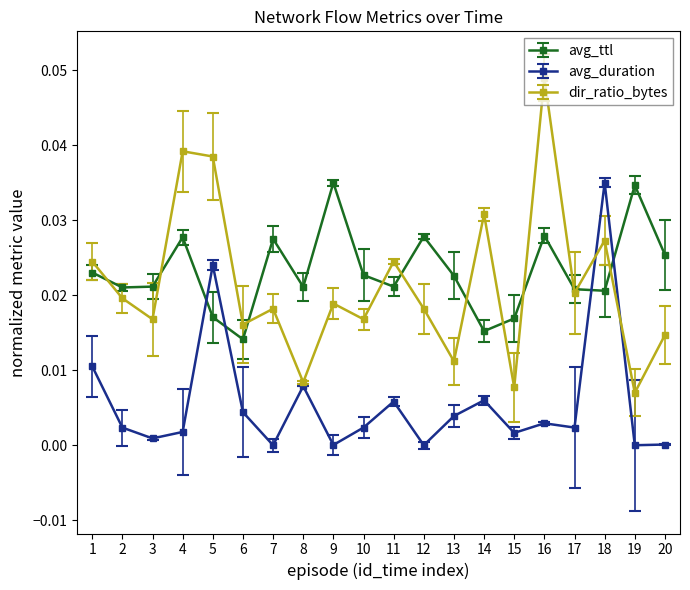

True or false: avg_duration and avg_ttl cross at least once.

True